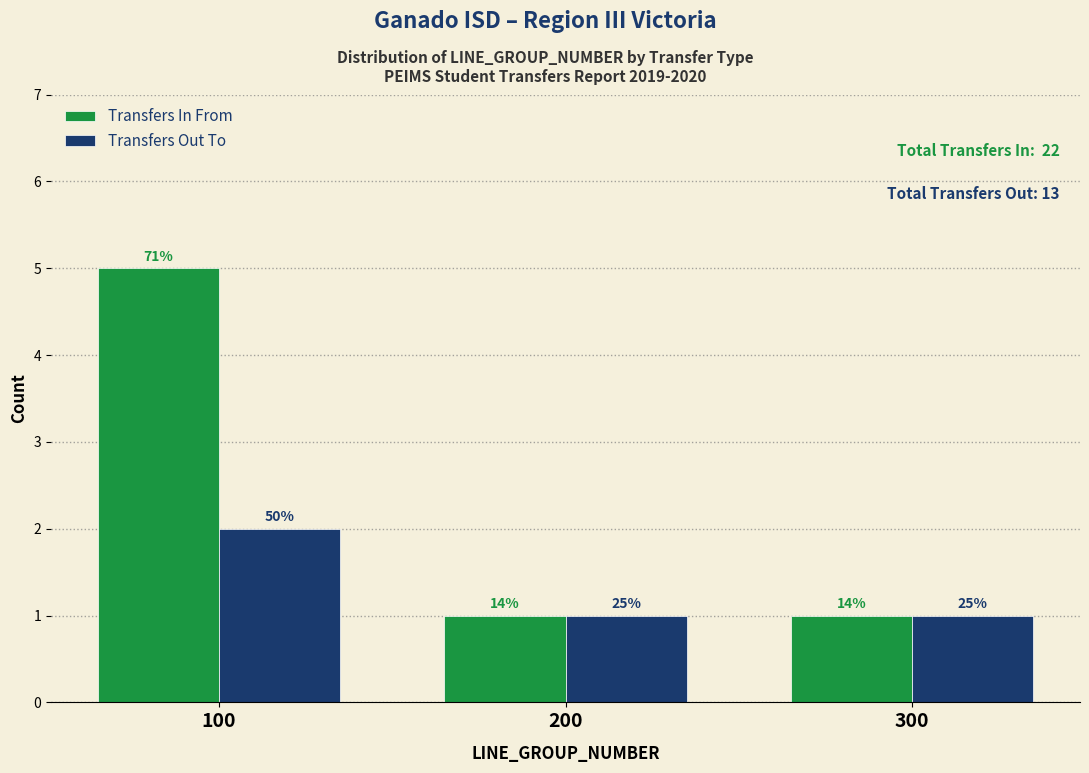

Does the chart contain any negative values?

No